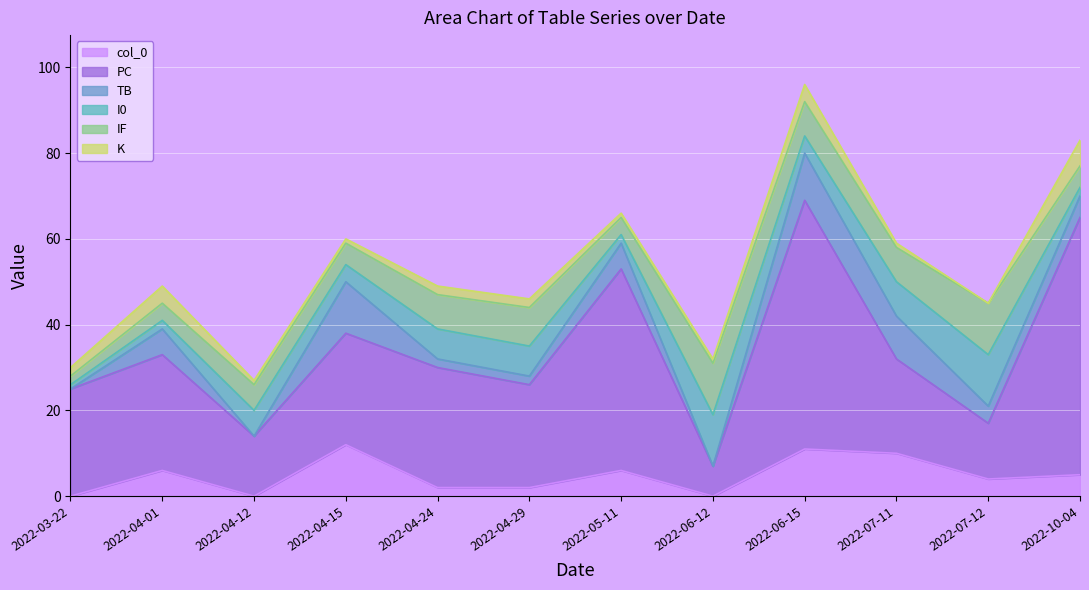

Rank the series by their maximum value, from lowest to highest.

K, col_0, TB, I0, IF, PC